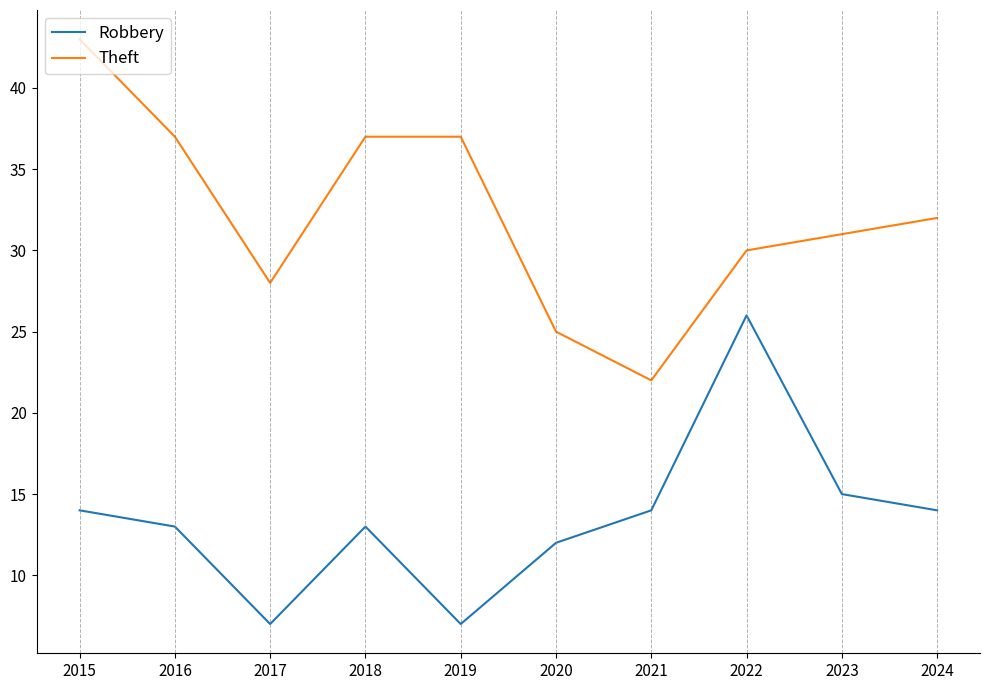

The value of Theft at 2015 is 22. True or false?

False